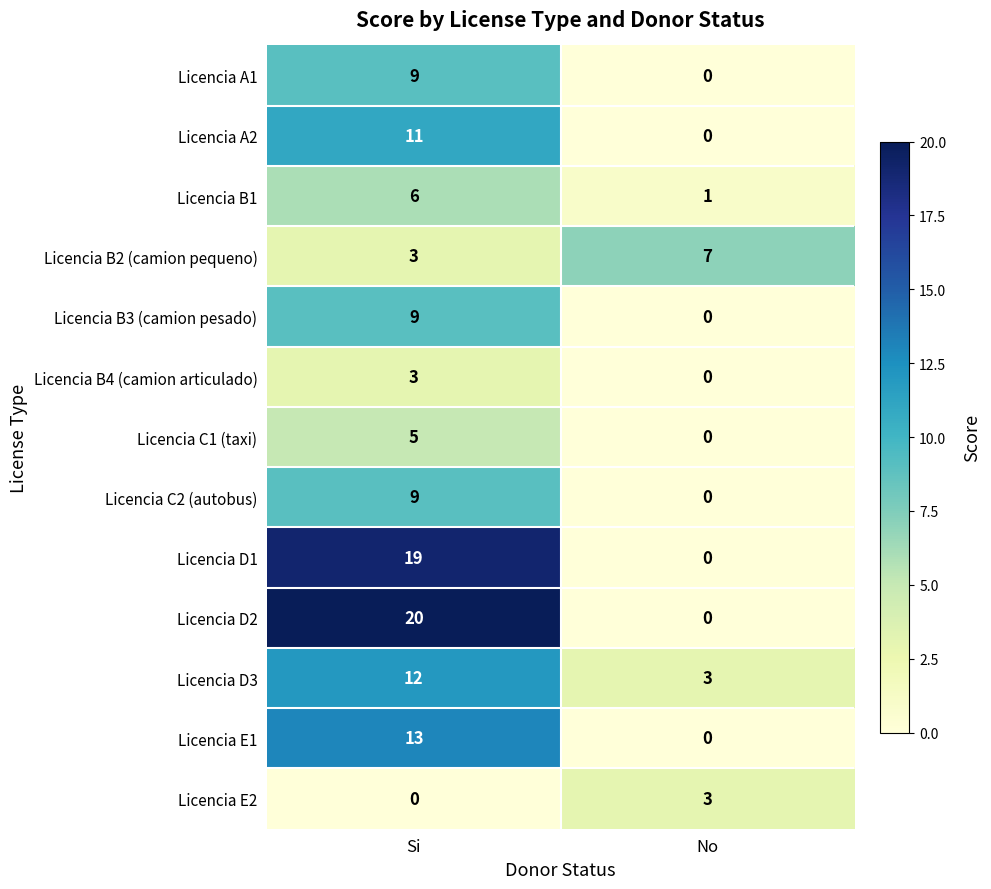

Reading right to left, list all the values displayed in this chart.

Licencia A1: 0	9
Licencia A2: 0	11
Licencia B1: 1	6
Licencia B2 (camion pequeno): 7	3
Licencia B3 (camion pesado): 0	9
Licencia B4 (camion articulado): 0	3
Licencia C1 (taxi): 0	5
Licencia C2 (autobus): 0	9
Licencia D1: 0	19
Licencia D2: 0	20
Licencia D3: 3	12
Licencia E1: 0	13
Licencia E2: 3	0